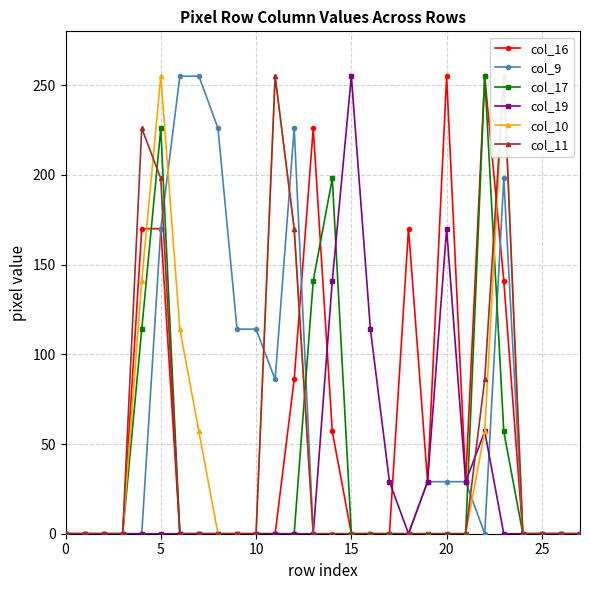

The col_9 series shows 0 at 15. True or false?

True